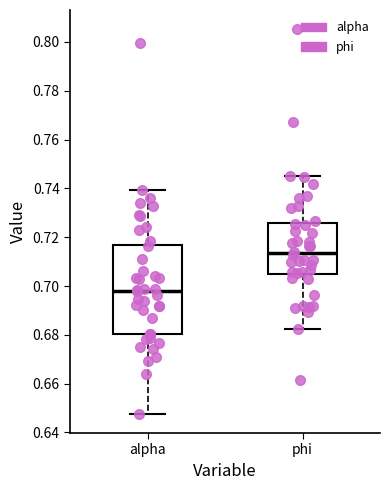

Which box is the tallest, from its lower edge to its upper edge?

alpha